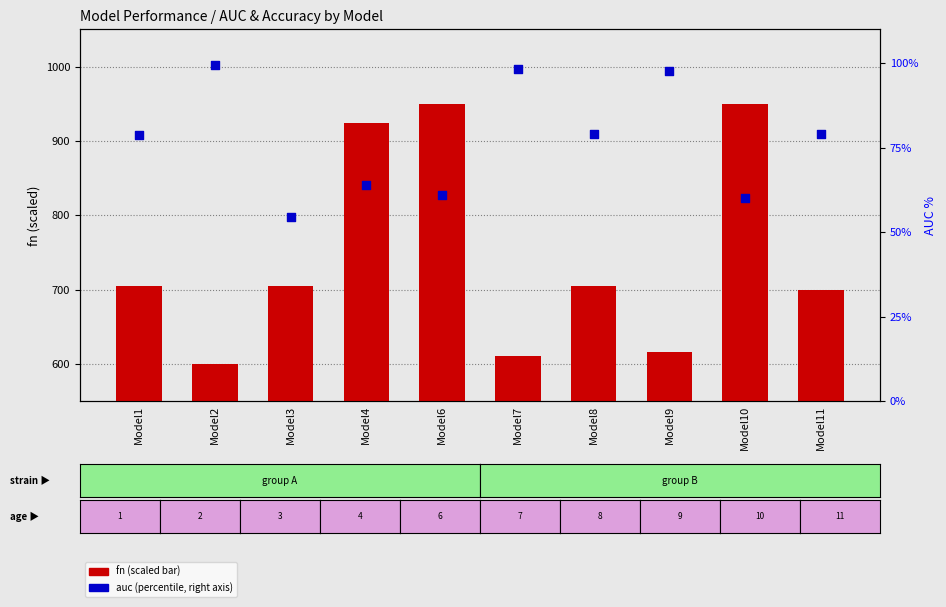

At which category is the sum across all series the highest?

Model6